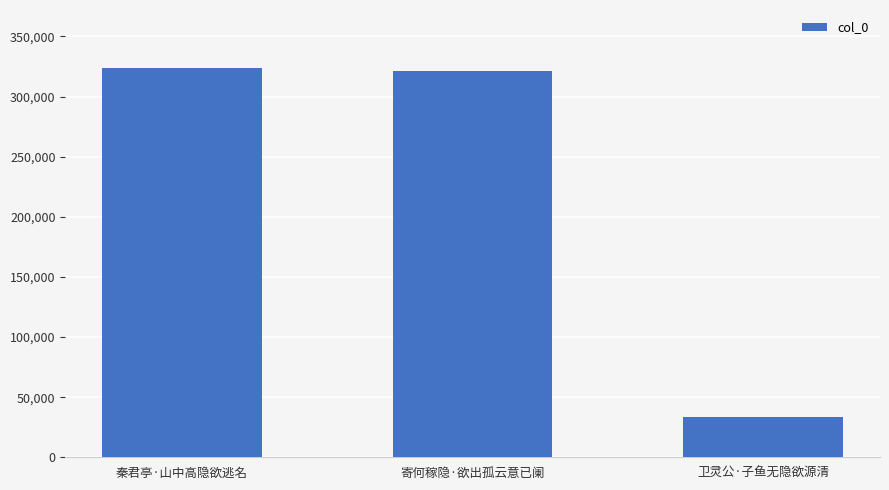

What is the approximate value at 寄何稼隐·欲出孤云意已阑?

321075